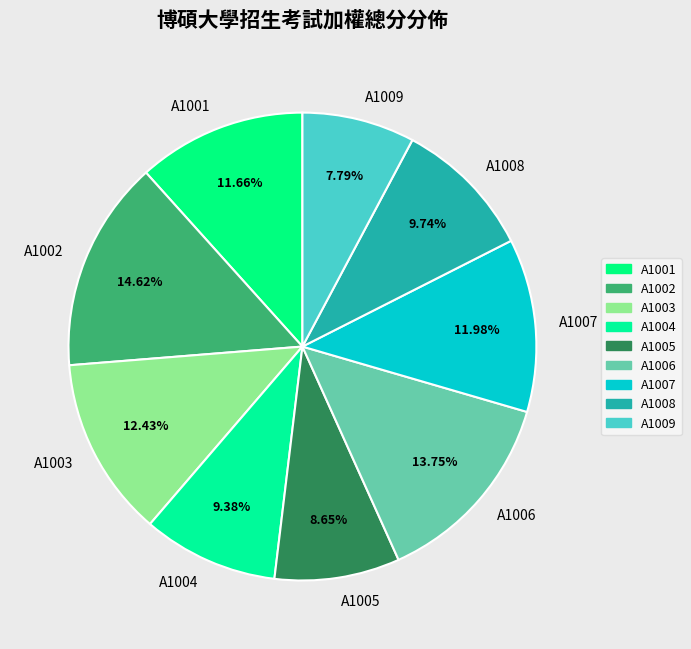

To the nearest percent, what is the difference between the A1004 and A1006 slice percentages?

4%